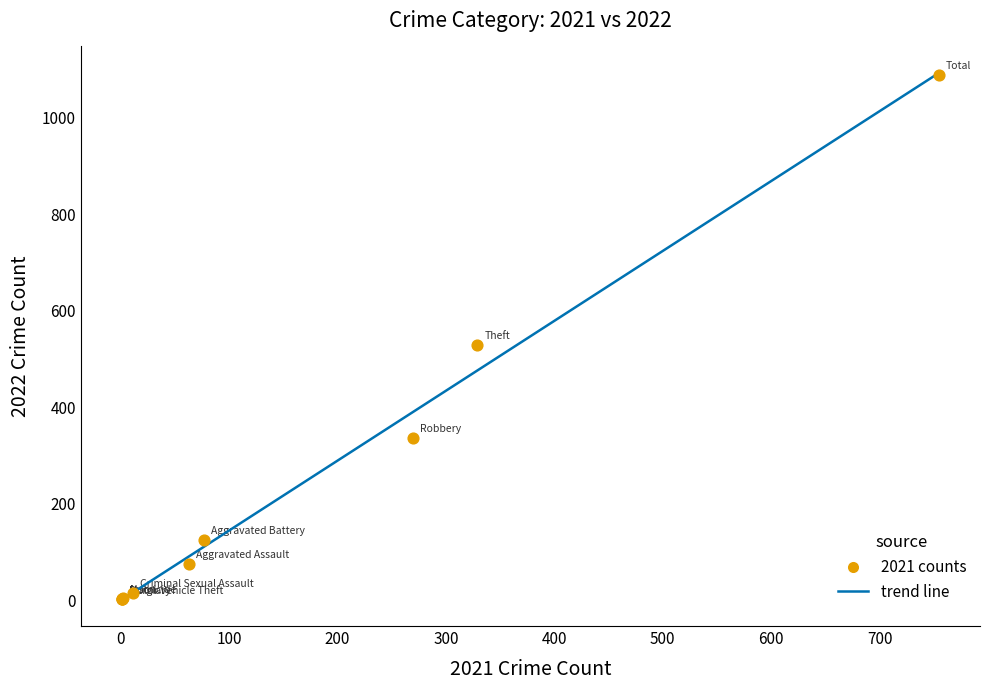

What Y value in the scatter plot is closest to 545?

529